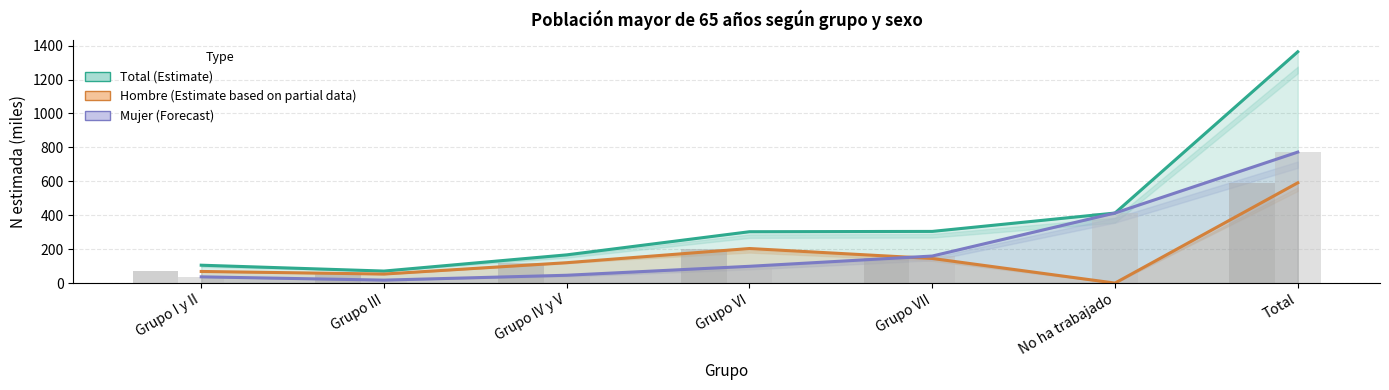

Is the value of Total (Estimate) at No ha trabajado greater than the value of Mujer (Forecast) at Grupo III?

Yes